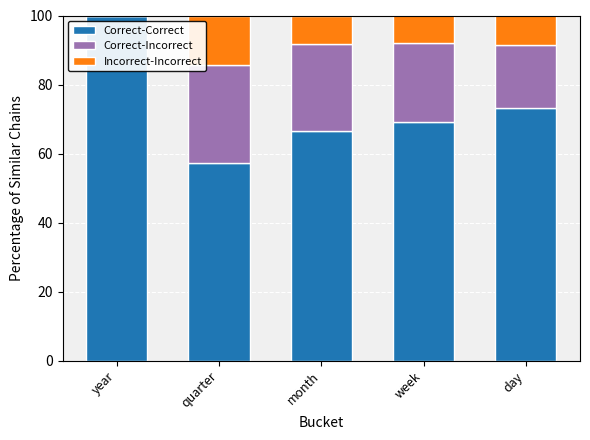

At which label is Correct-Correct closest to 78?

day